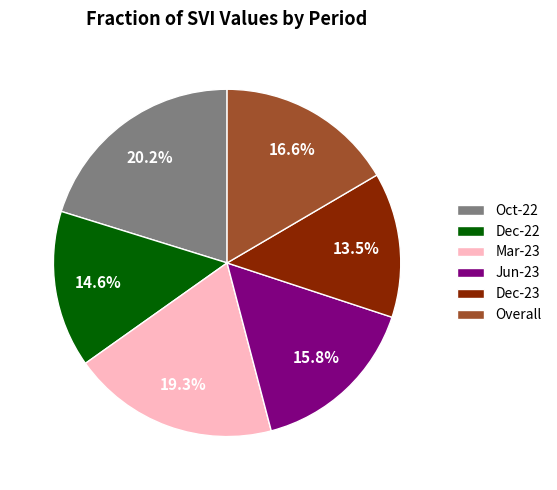

To the nearest percent, what is the combined percentage of Mar-23 and Jun-23?

35%